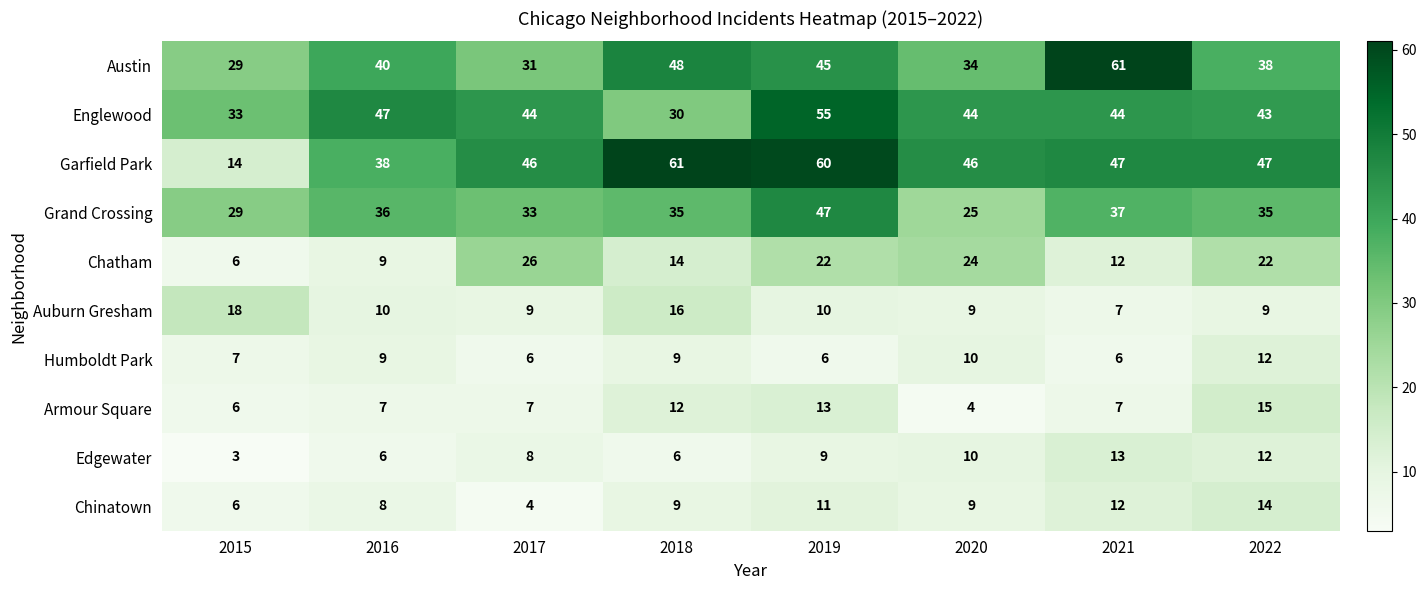

Which series has the widest spread of values?

Garfield Park